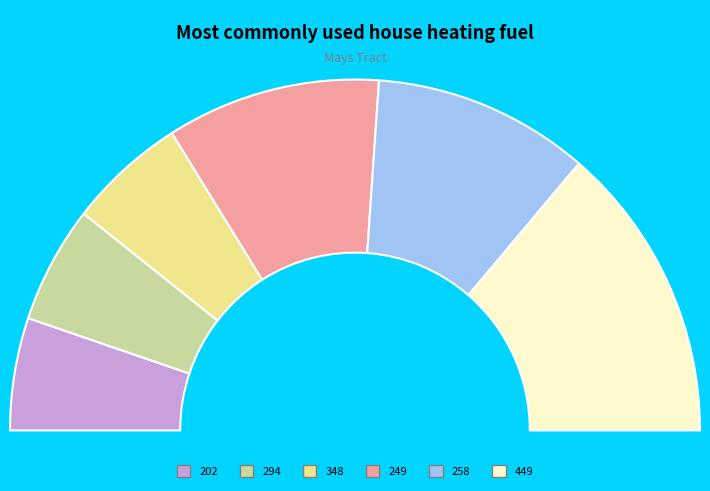

Is there a majority slice in this chart?

No